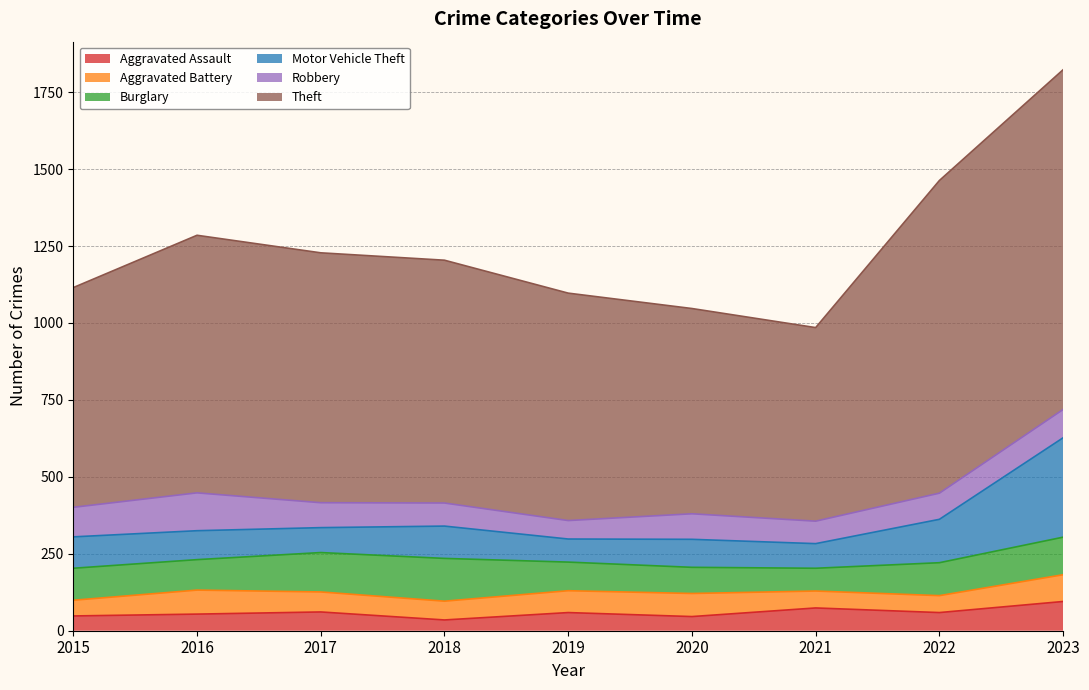

Reading left to right, list all the values displayed in this chart.

Aggravated Assault: 2015=48	2016=54	2017=61	2018=35	2019=59	2020=46	2021=74	2022=59	2023=95
Aggravated Battery: 2015=51	2016=78	2017=65	2018=61	2019=71	2020=75	2021=55	2022=55	2023=87
Burglary: 2015=104	2016=99	2017=128	2018=139	2019=93	2020=85	2021=74	2022=107	2023=122
Motor Vehicle Theft: 2015=102	2016=94	2017=81	2018=105	2019=75	2020=91	2021=80	2022=141	2023=323
Robbery: 2015=96	2016=123	2017=81	2018=75	2019=60	2020=83	2021=73	2022=85	2023=92
Theft: 2015=714	2016=837	2017=812	2018=789	2019=739	2020=667	2021=629	2022=1016	2023=1104